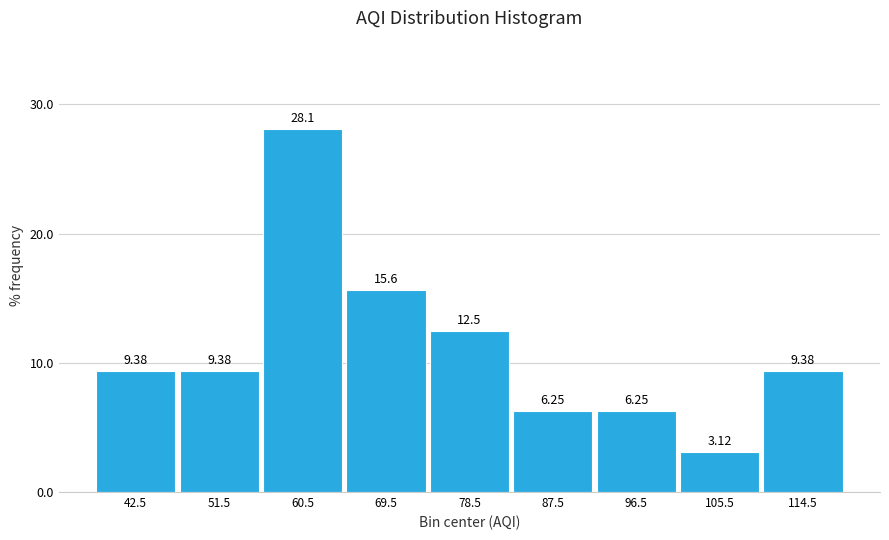

Reading left to right, list every bar in this chart as the range it spans on the x-axis followed by its height.

38 to 47: 9.38
47 to 56: 9.38
56 to 65: 28.12
65 to 74: 15.62
74 to 83: 12.50
83 to 92: 6.25
92 to 101: 6.25
101 to 110: 3.12
110 to 119: 9.38